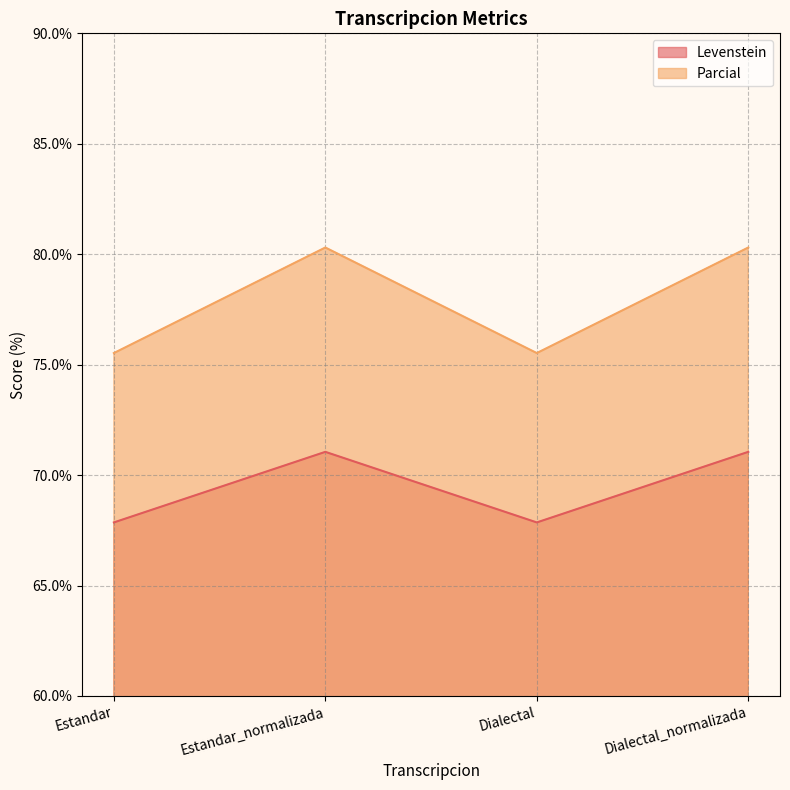

What is the average value of the Levenstein series?

69.5